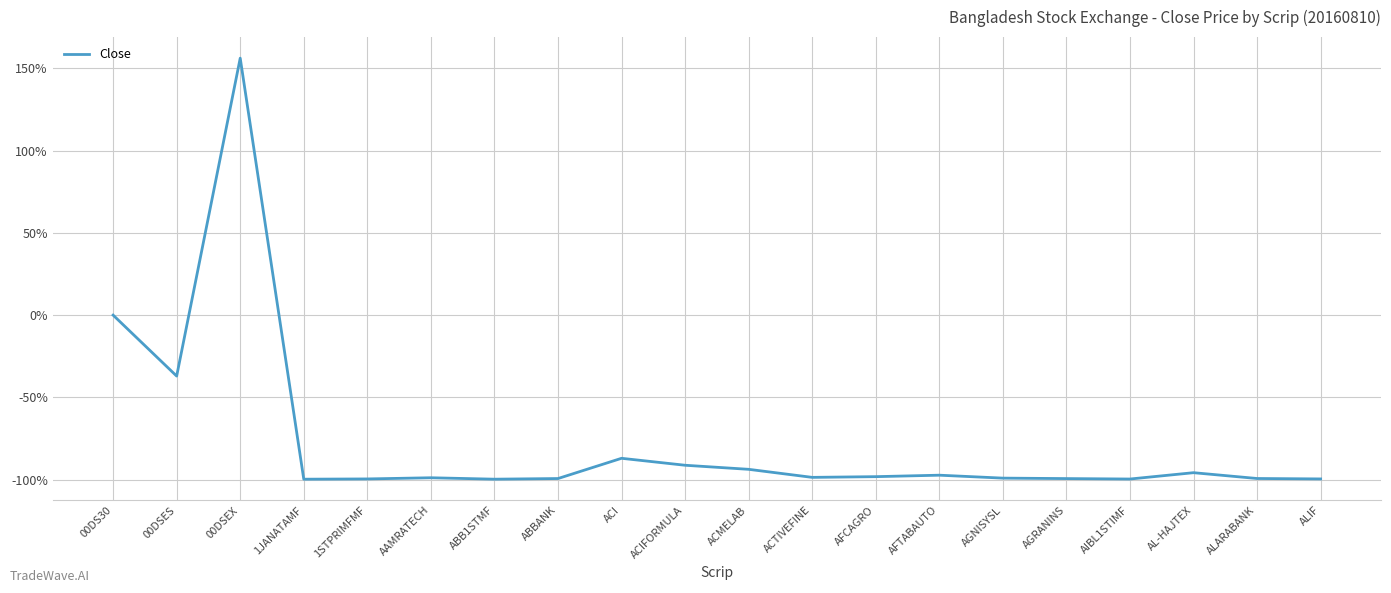

Is it true that the value at ACIFORMULA is -91.2?

True